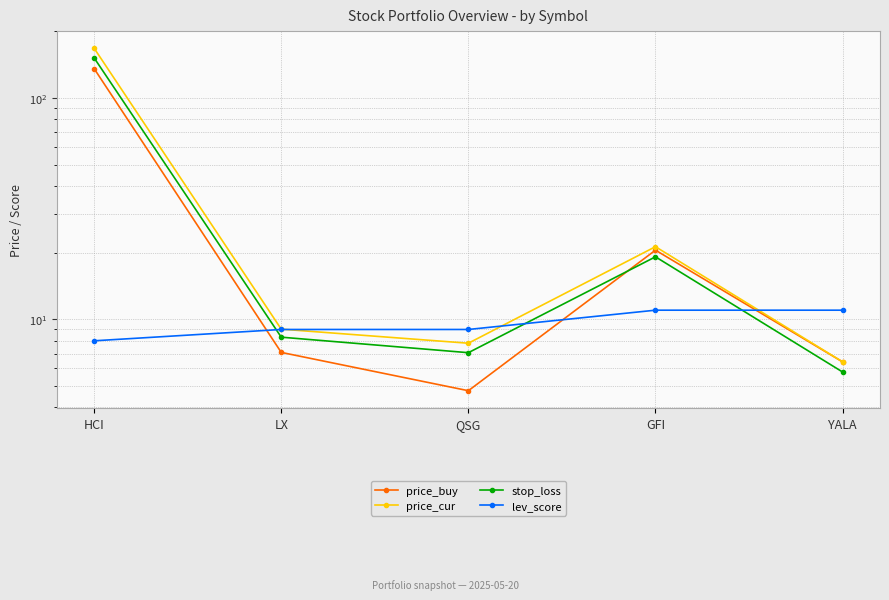

Which series ends up on top after the final intersection of price_buy and stop_loss?

price_buy